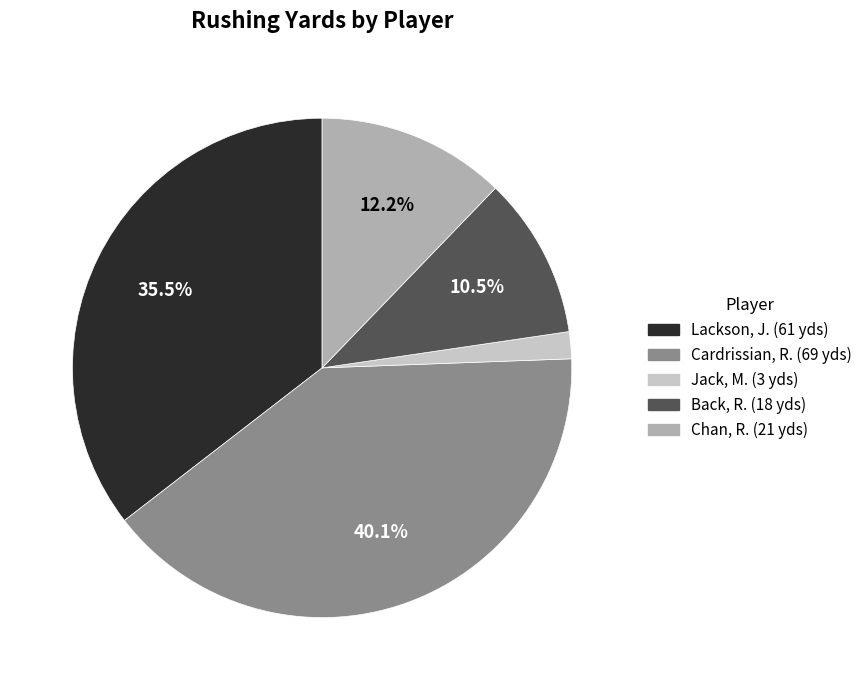

What is the total percentage of Back, R. and Cardrissian, R.?

50.6%